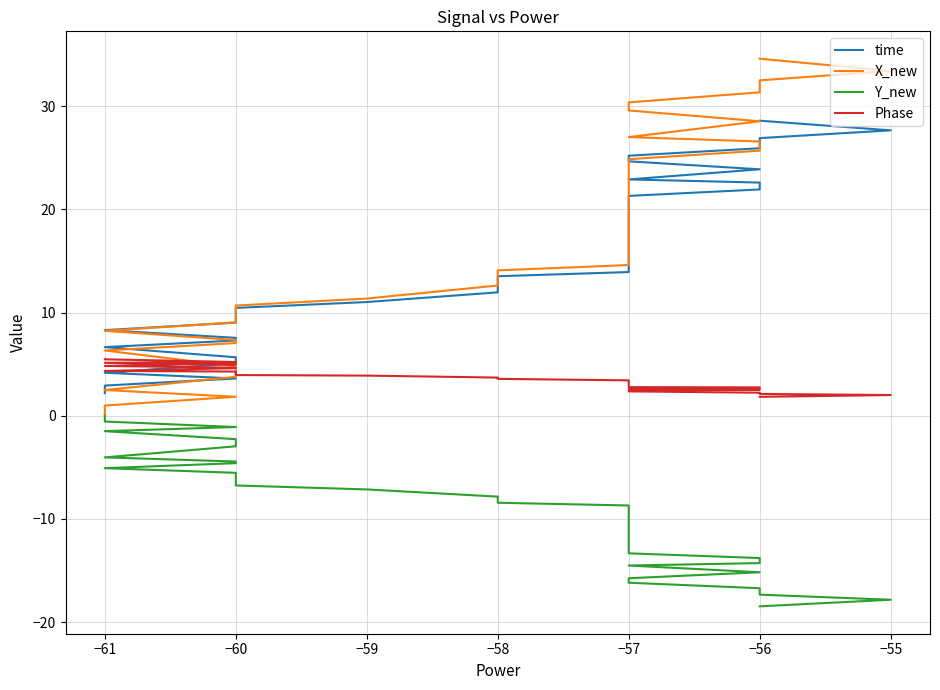

What is the difference between the maximum and second lowest values in the Phase series?

3.5